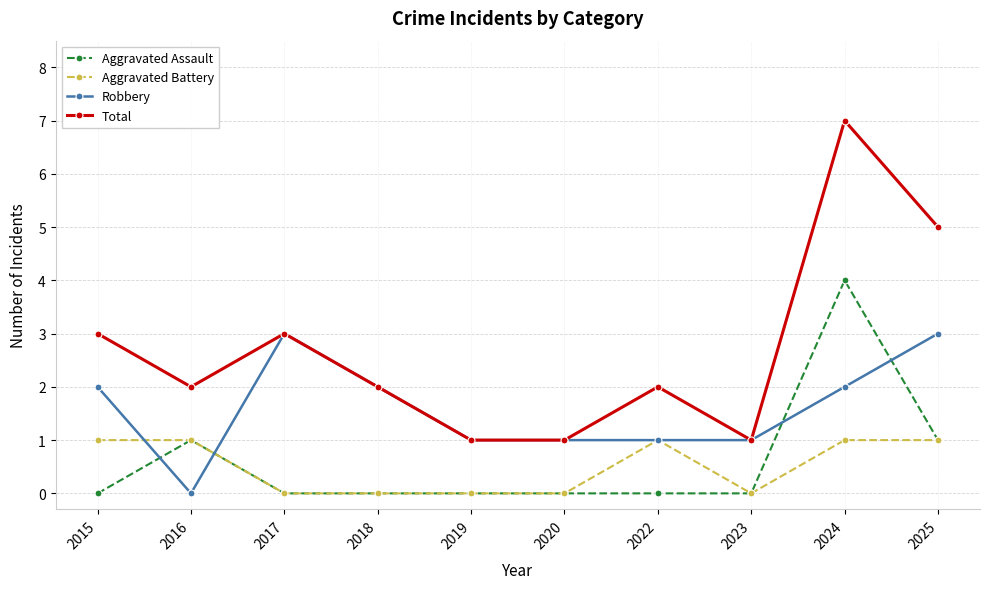

True or false: Total and Aggravated Assault cross at least once.

False